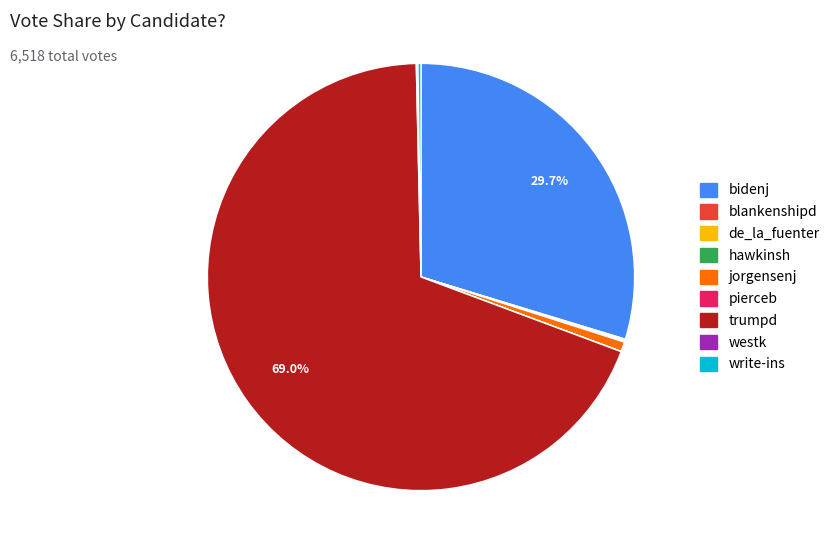

Is there any slice that represents more than half of the pie?

Yes